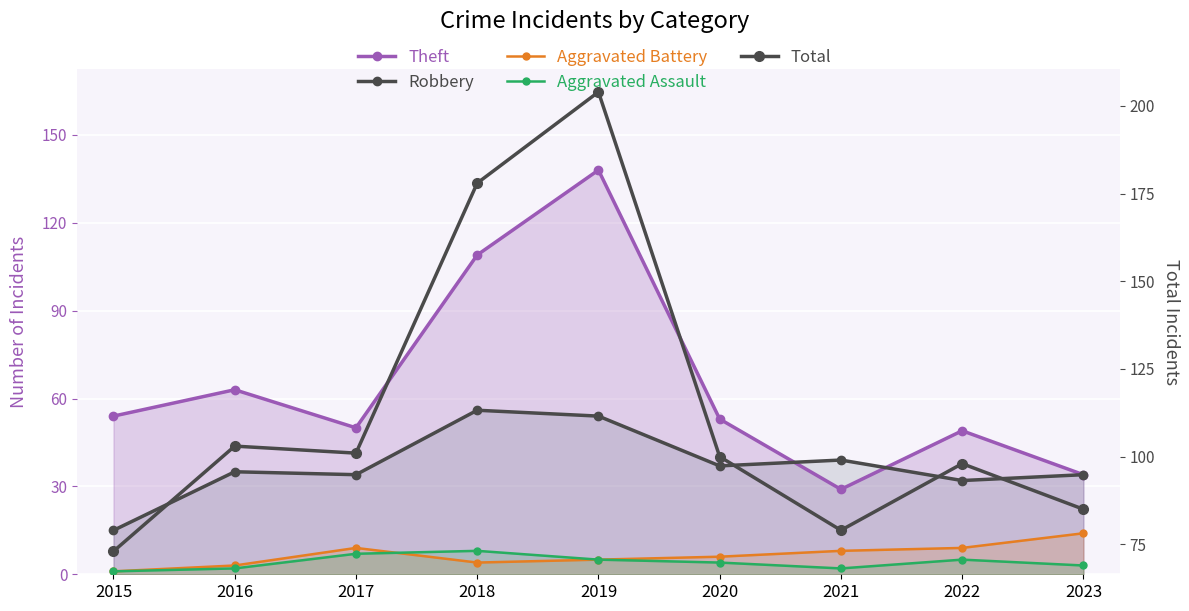

Reading right to left, list all the values displayed in this chart.

Theft: 34	49	29	53	138	109	50	63	54
Robbery: 34	32	39	37	54	56	34	35	15
Aggravated Battery: 14	9	8	6	5	4	9	3	1
Aggravated Assault: 3	5	2	4	5	8	7	2	1
Total: 85	98	79	100	204	178	101	103	73